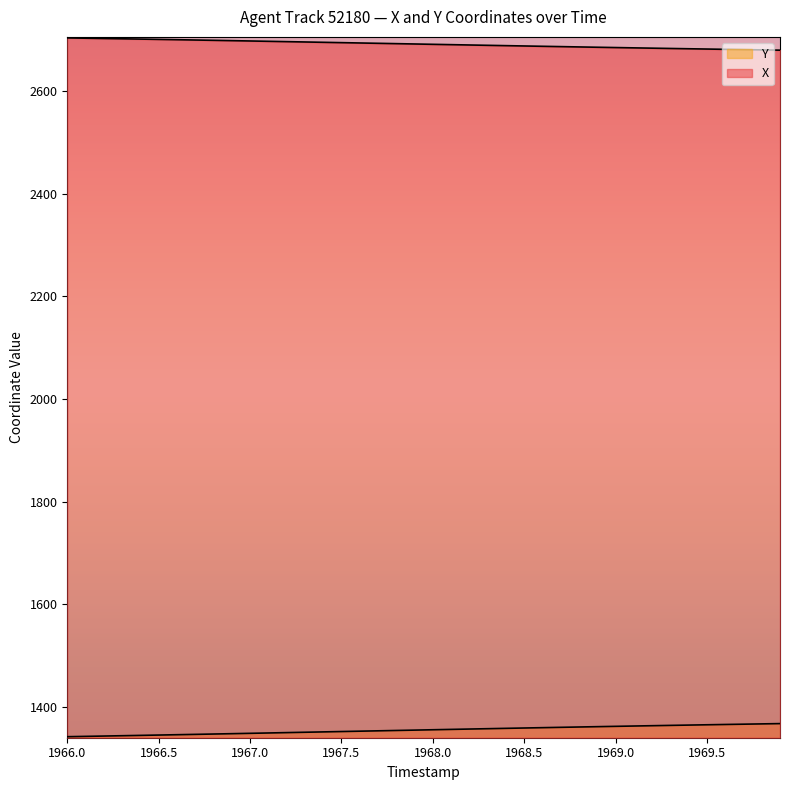

Reading right to left, list all the values displayed in this chart.

X: 2679.3	2679.8	2680.4	2680.9	2681.5	2682.0	2682.6	2683.2	2683.8	2684.4	2685.0	2685.6	2686.2	2686.8	2687.5	2688.1	2688.7	2689.4	2690.0	2690.7	2691.3	2692.0	2692.7	2693.3	2693.9	2694.6	2695.2	2695.9	2696.6	2697.2	2697.8	2698.4	2699.1	2699.7	2700.3	2700.9	2701.4	2702.0	2702.6	2703.2
Y: 1367.5	1367.0	1366.4	1365.8	1365.2	1364.7	1364.1	1363.5	1362.8	1362.2	1361.6	1360.9	1360.3	1359.6	1359.0	1358.3	1357.6	1356.9	1356.2	1355.6	1354.9	1354.2	1353.5	1352.8	1352.1	1351.4	1350.7	1350.0	1349.3	1348.6	1347.9	1347.2	1346.6	1345.9	1345.2	1344.6	1343.9	1343.3	1342.7	1342.0